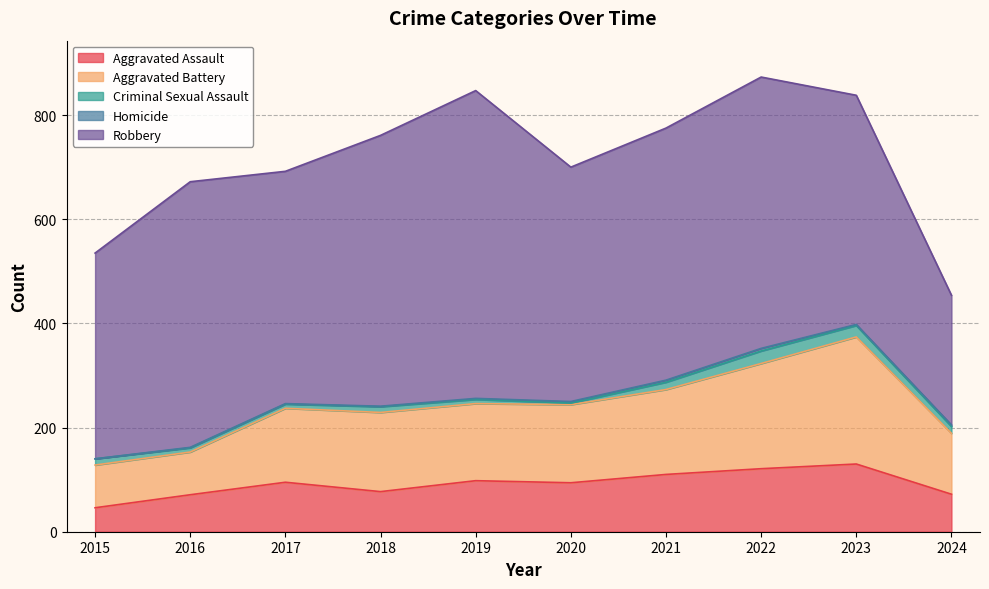

What is the value of the Robbery point at the 10th from the left?

249